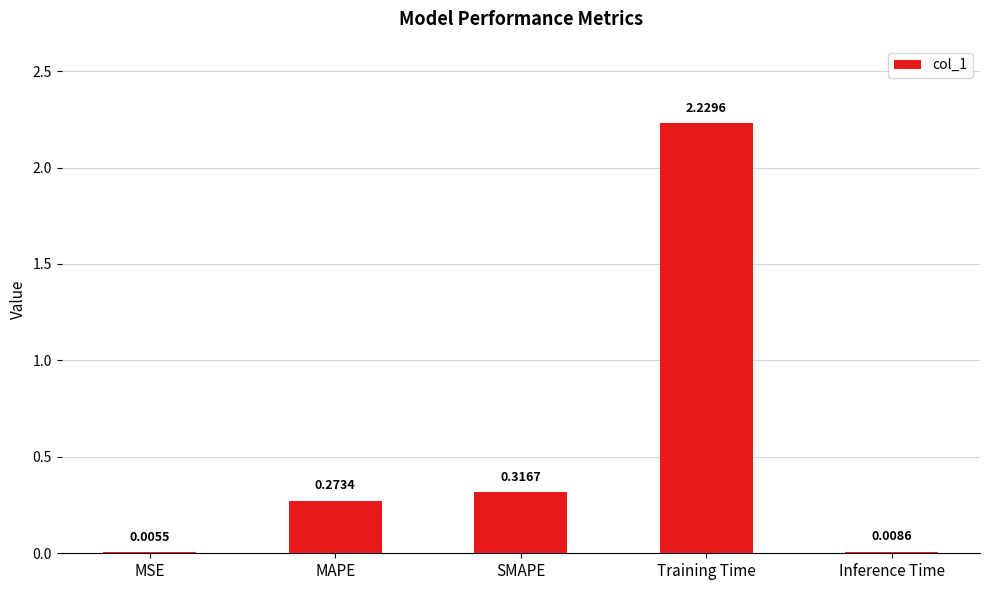

Which category has the highest value across all series?

Training Time